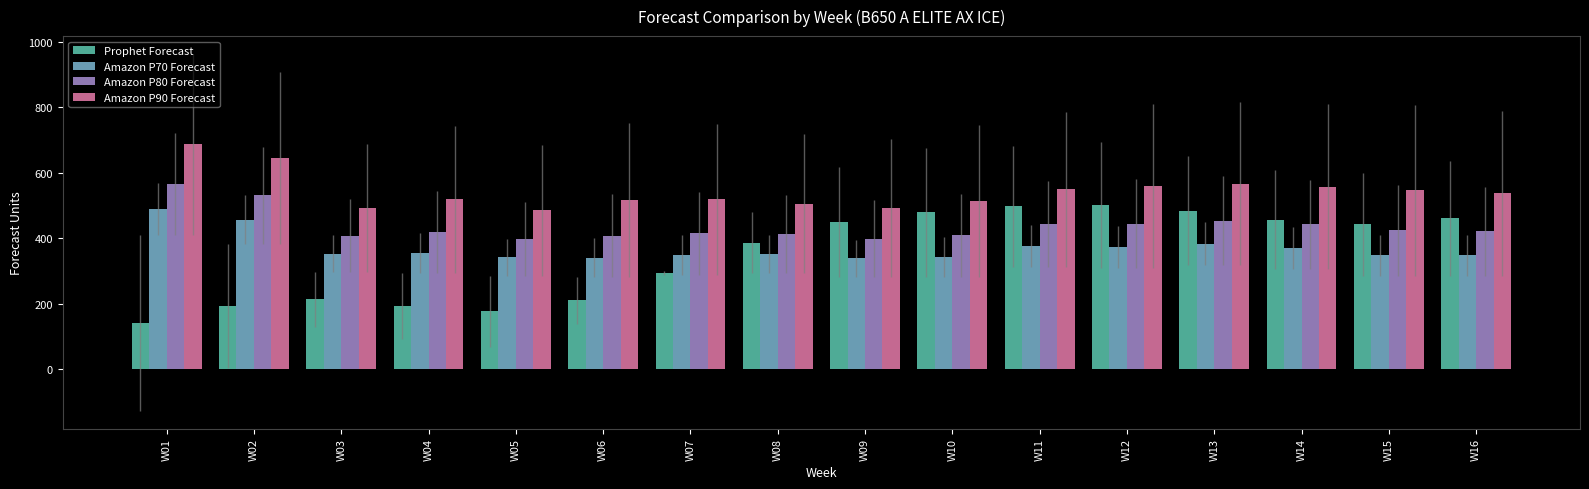

How many values in the Prophet Forecast series are below 443?

8